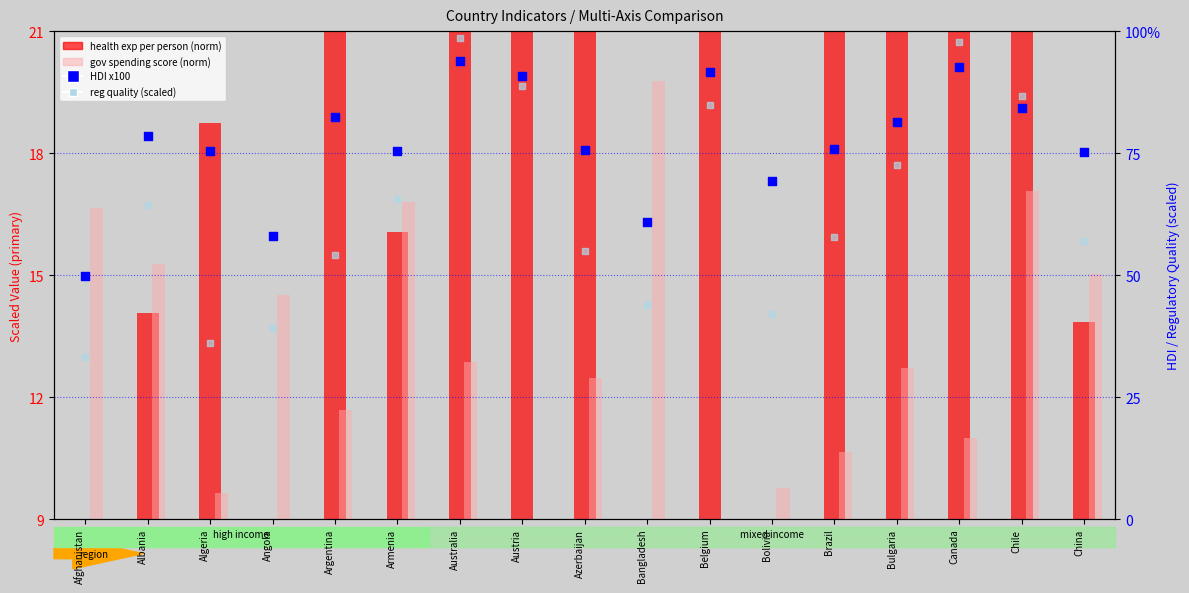

Which series contains the highest Y value?

reg quality (scaled)